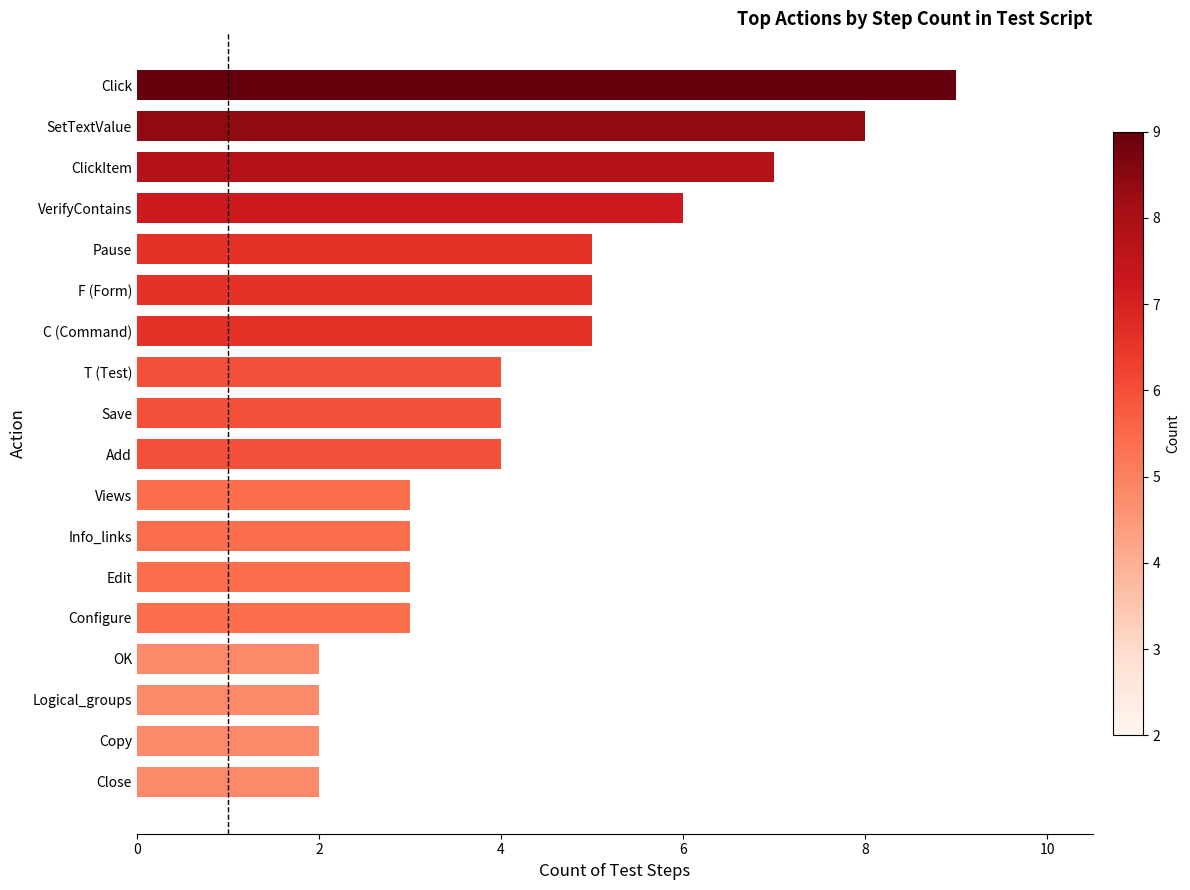

What is the label of the 8th bar from the top?

T (Test)